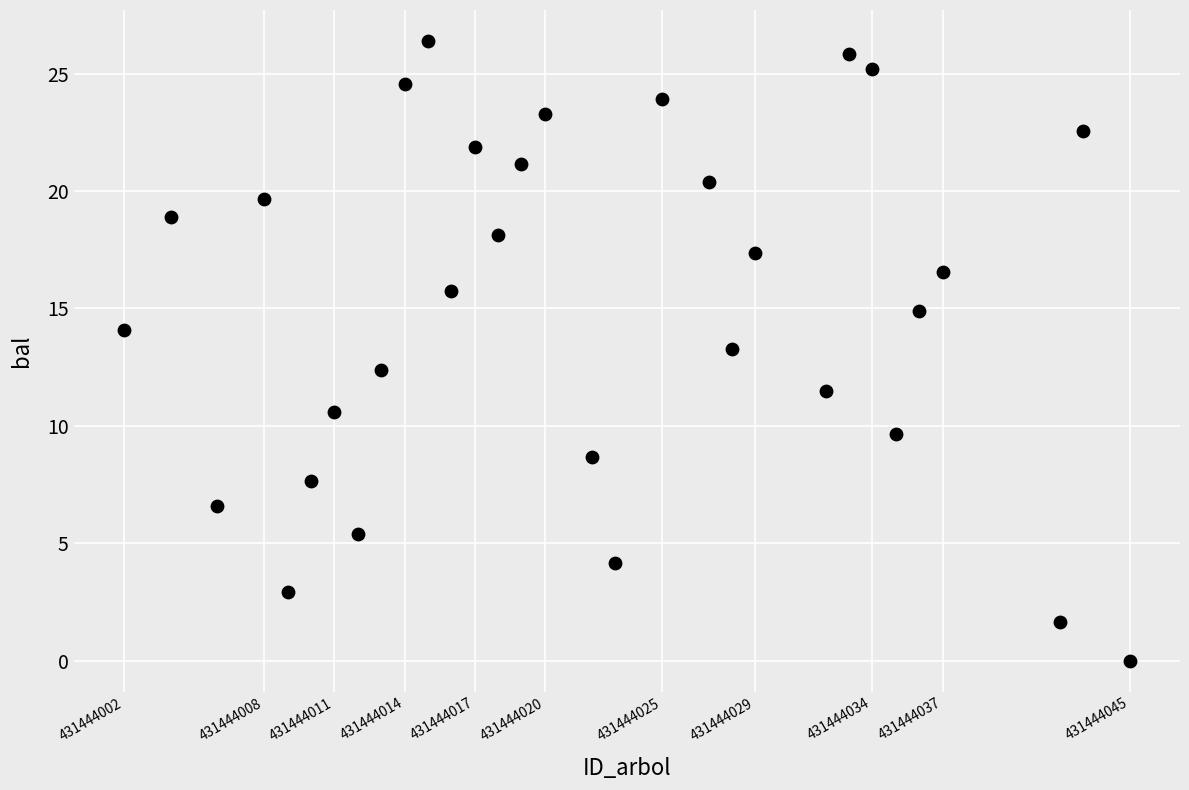

What is the range of X values (max minus min)?

43.0